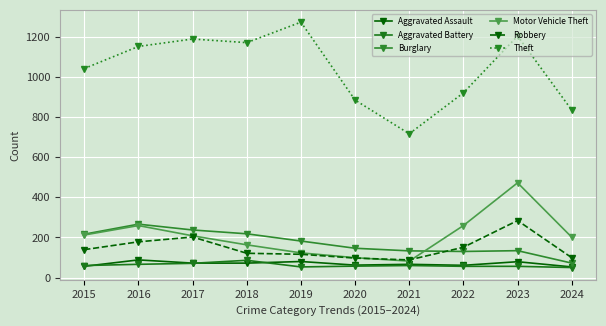

What are all the series names shown in the legend?

Aggravated Assault, Aggravated Battery, Burglary, Motor Vehicle Theft, Robbery, Theft